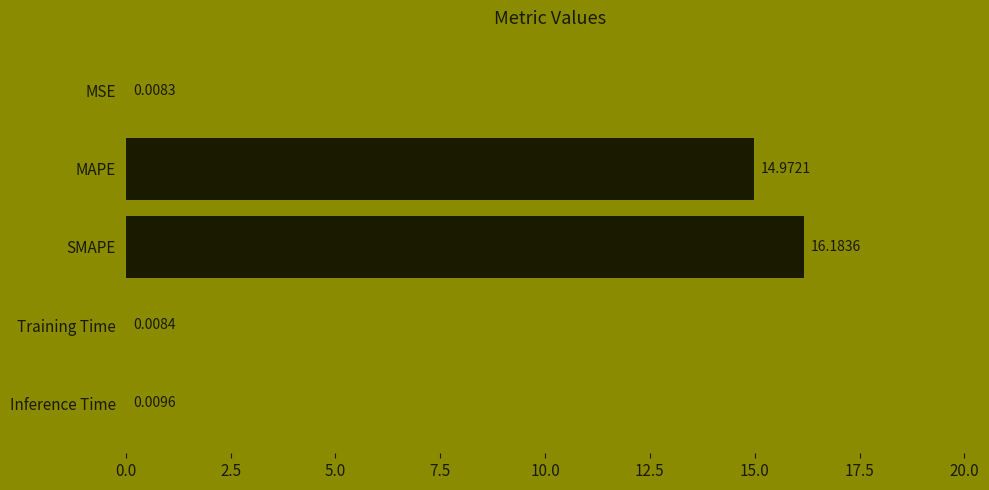

What is the maximum value shown in the chart?

16.2